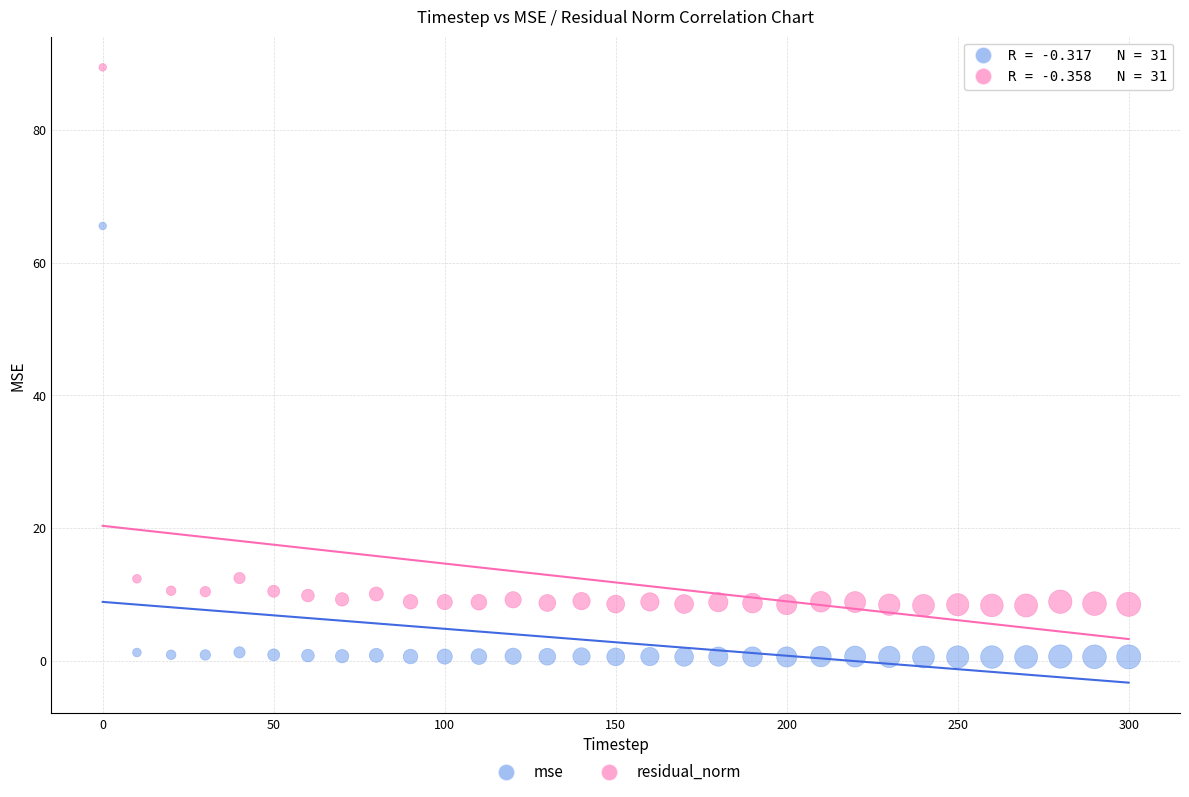

Across all series, what Y value is closest to 44?

65.5